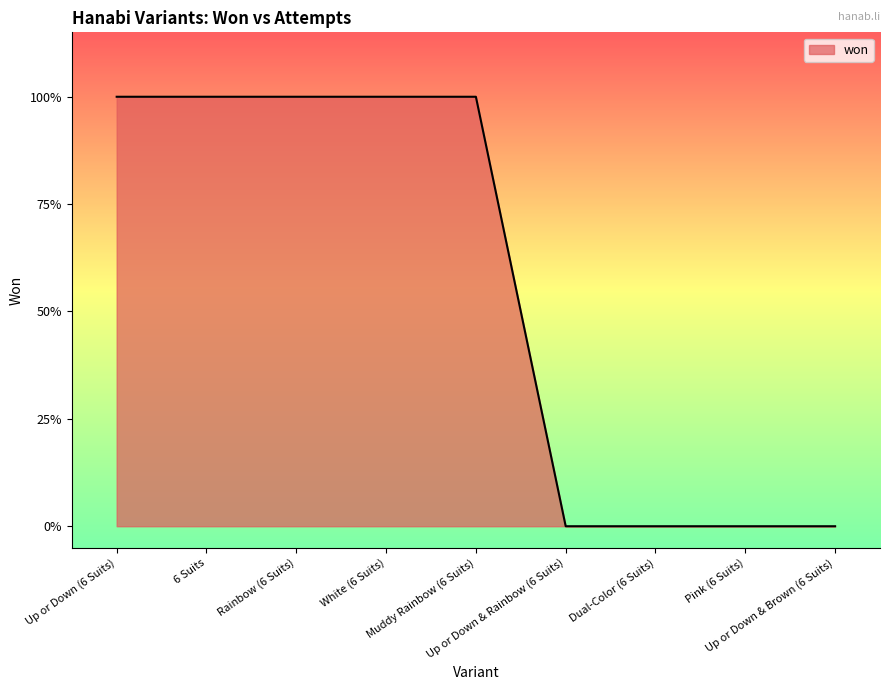

Reading left to right, list all the values displayed in this chart.

1	1	1	1	1	0	0	0	0